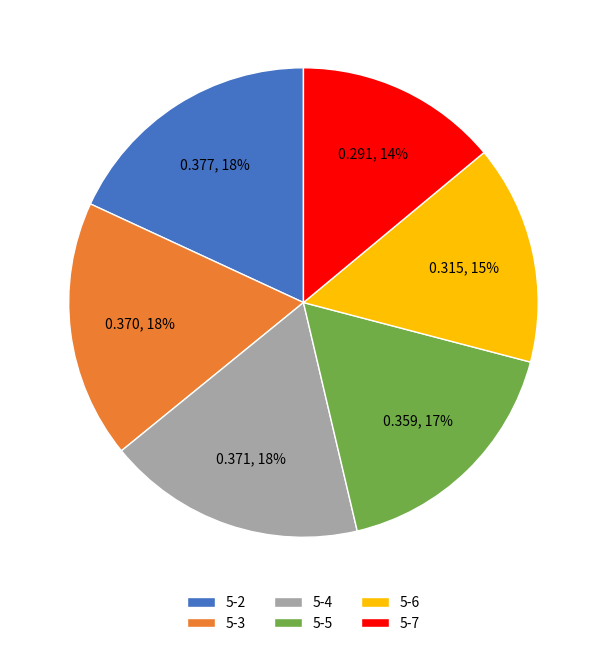

To the nearest percent, what percentage of the pie is 5-4?

18%